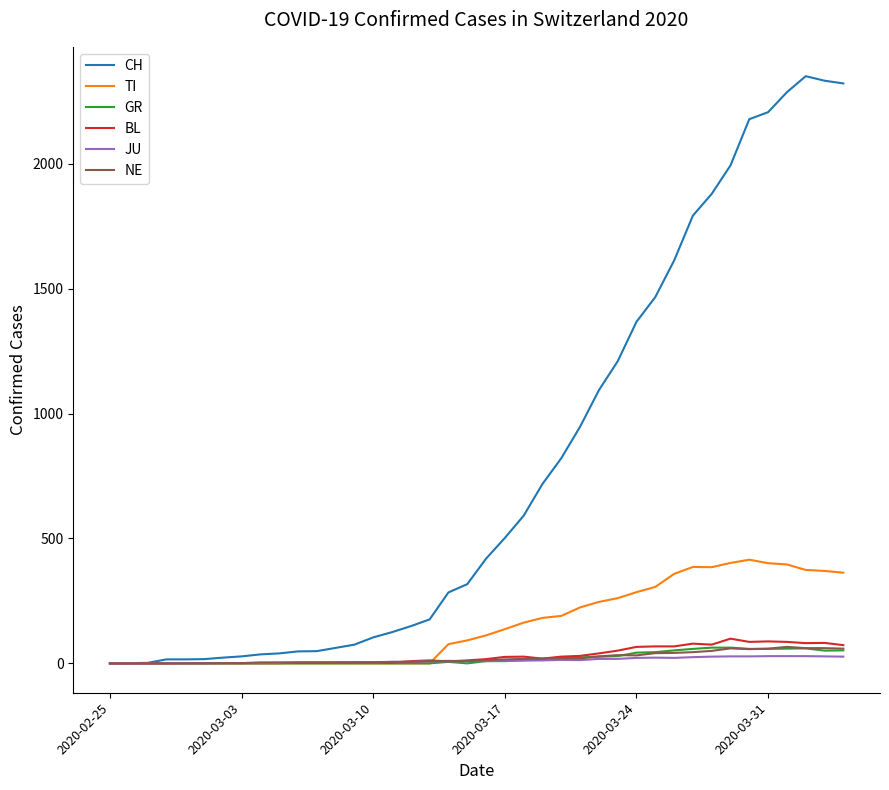

Which series has the largest range (max minus min)?

CH